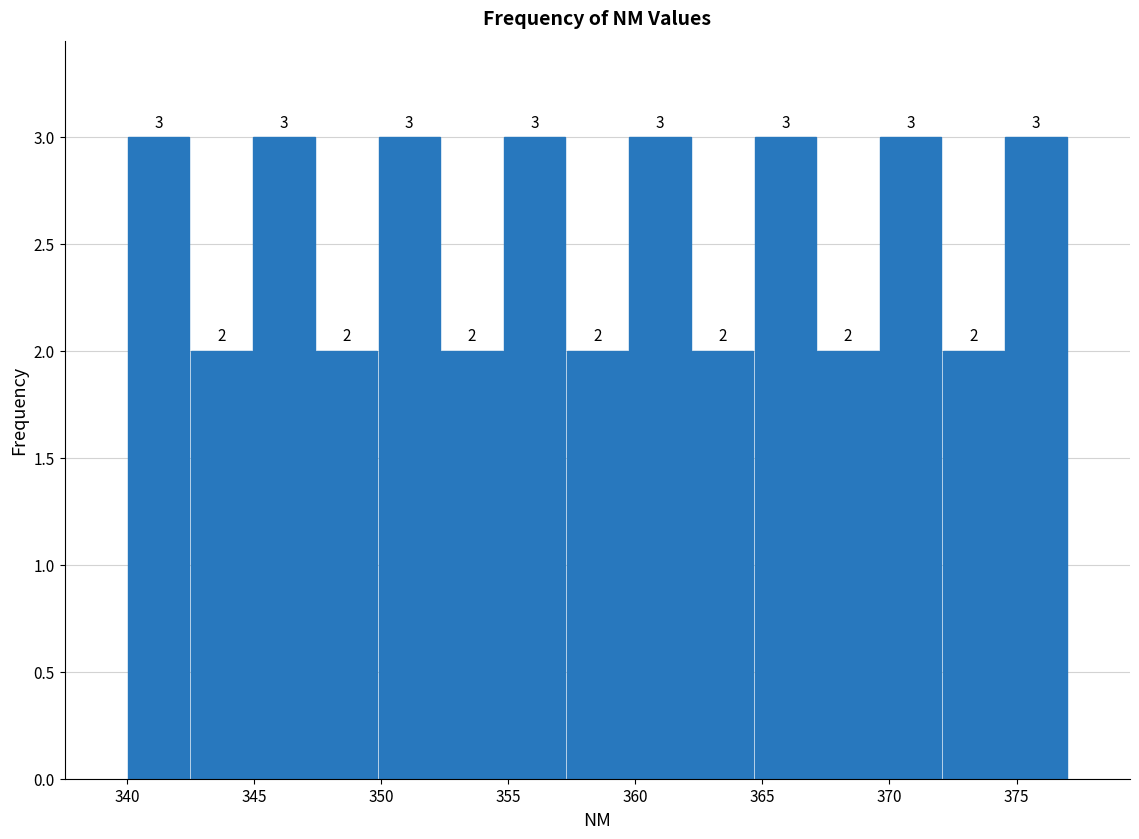

Reading left to right, list every bar in this chart as the range it spans on the x-axis followed by its height. The bar edges are not printed on the chart, so give them approximately, as read against the axis.

340.0 to 342.5: 3
342.5 to 345.0: 2
345.0 to 347.5: 3
347.5 to 350.0: 2
350.0 to 352.5: 3
352.5 to 355.0: 2
355.0 to 357.5: 3
357.5 to 359.5: 2
359.5 to 362.0: 3
362.0 to 364.5: 2
364.5 to 367.0: 3
367.0 to 369.5: 2
369.5 to 372.0: 3
372.0 to 374.5: 2
374.5 to 377.0: 3